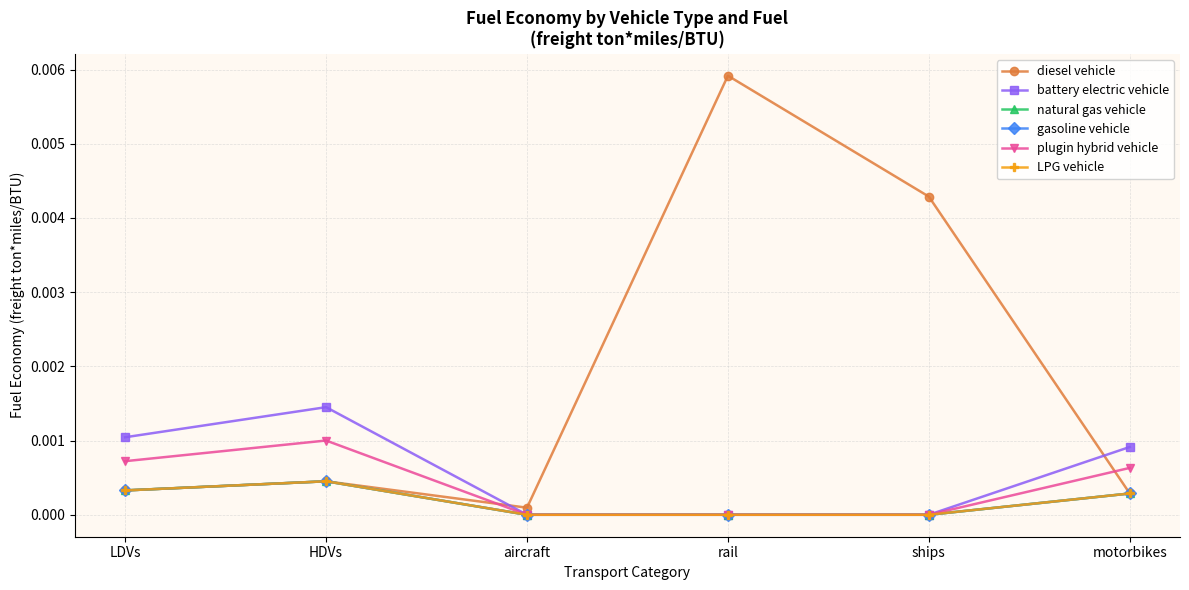

Which series has the largest total across all categories?

diesel vehicle